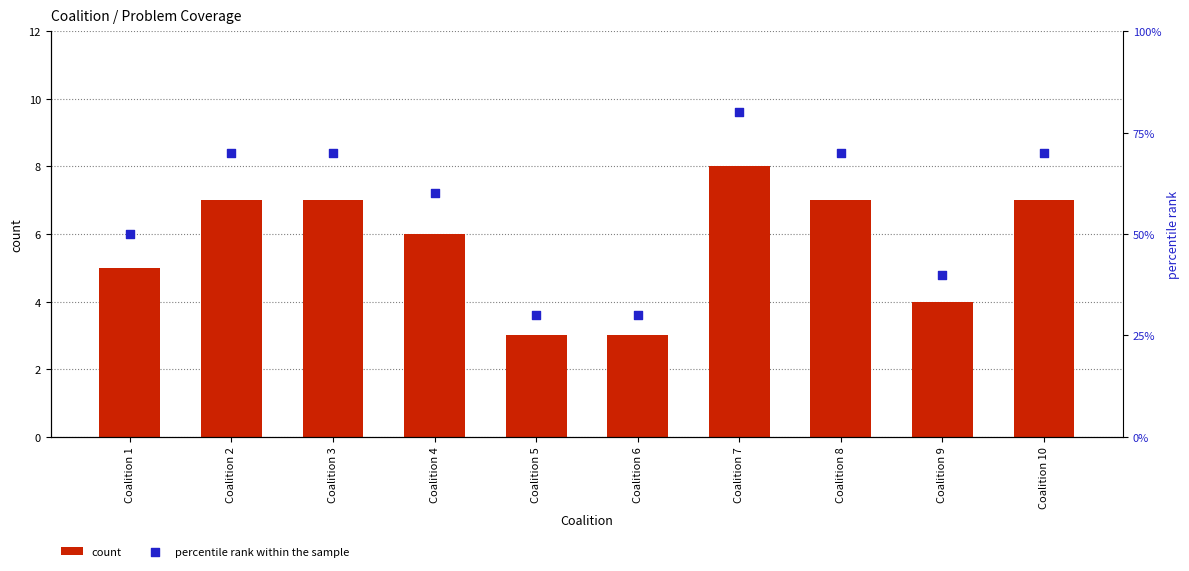

Is the value of percentile rank within the sample at Coalition 1 greater than the value of count at Coalition 1?

Yes